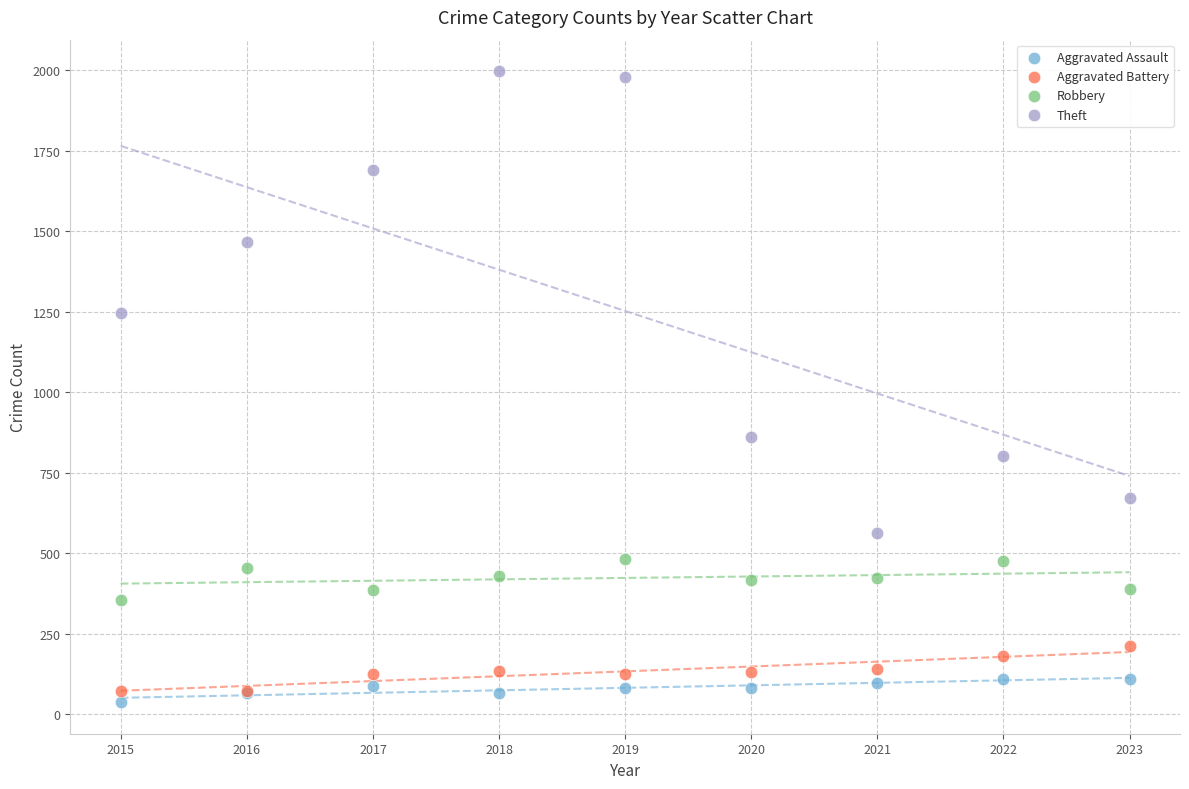

Which series contains the highest Y value?

Theft